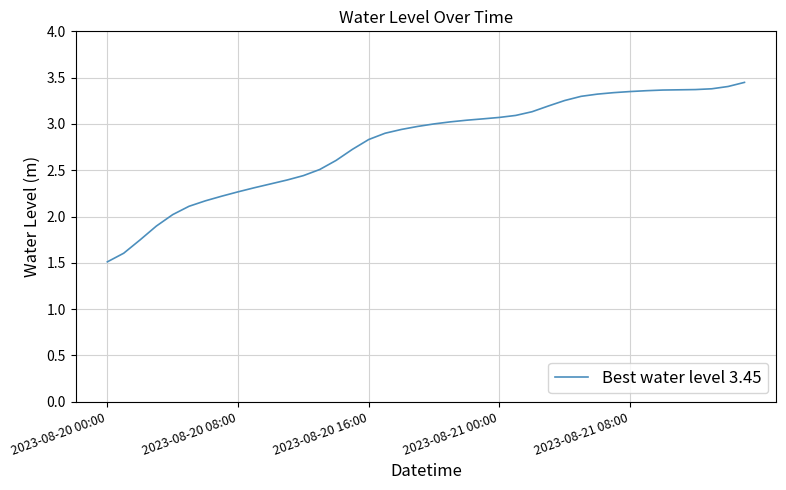

What is the difference between the maximum and minimum values?

1.9